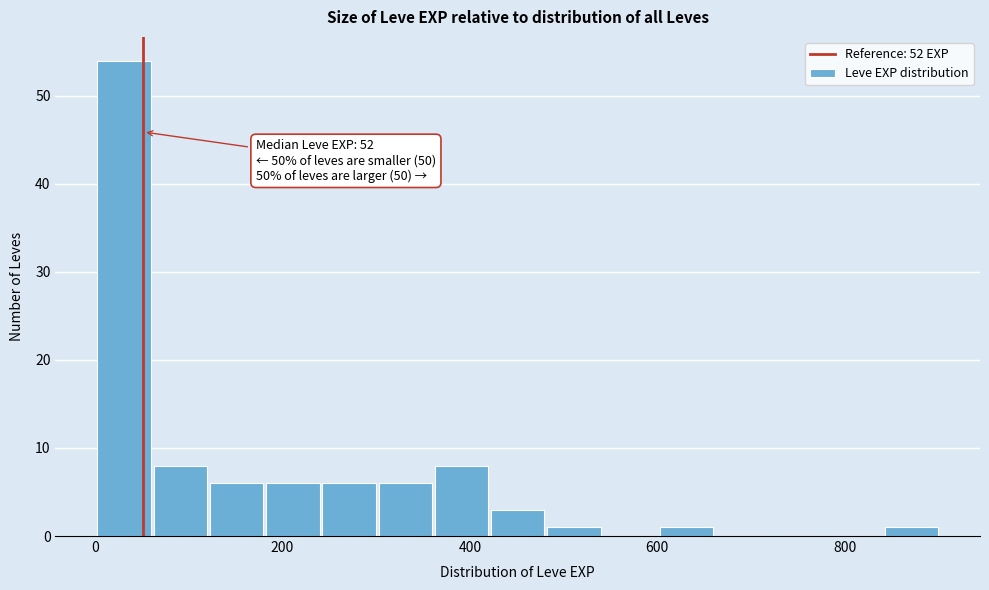

Read against the x-axis, roughly where is the centre of the tallest bar?

40